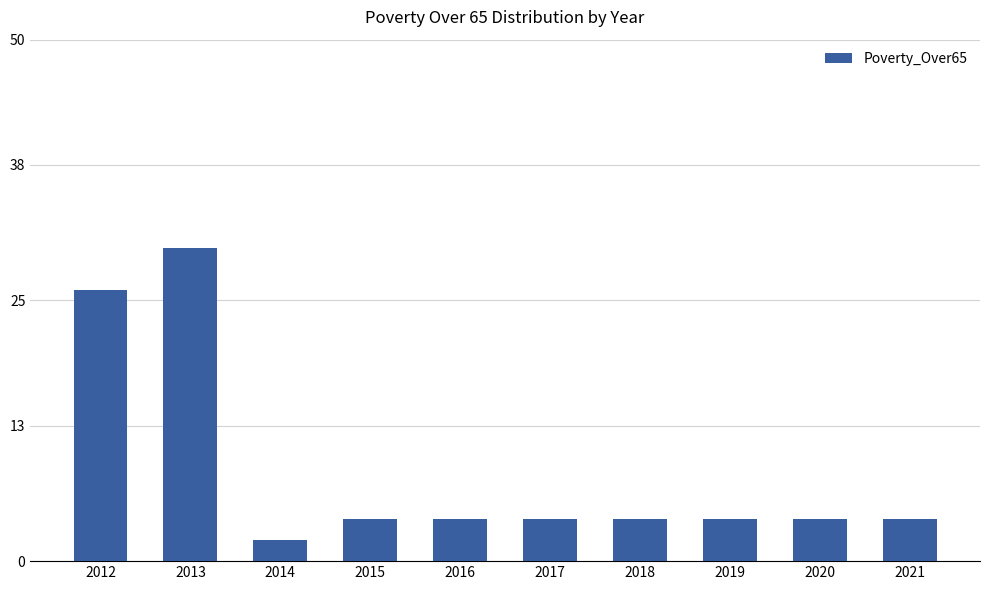

How many categories are shown in the chart?

10